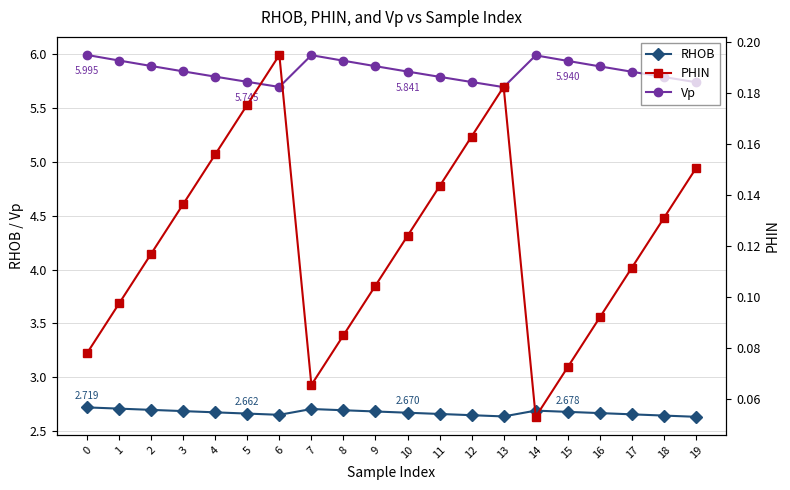

Reading left to right, extract all data points from this chart.

RHOB: 2.7	2.7	2.7	2.7	2.7	2.7	2.6	2.7	2.7	2.7	2.7	2.7	2.6	2.6	2.7	2.7	2.7	2.7	2.6	2.6
Vp: 6.0	5.9	5.9	5.8	5.8	5.7	5.7	6.0	5.9	5.9	5.8	5.8	5.7	5.7	6.0	5.9	5.9	5.8	5.8	5.7
PHIN: 0.1	0.1	0.1	0.1	0.2	0.2	0.2	0.1	0.1	0.1	0.1	0.1	0.2	0.2	0.1	0.1	0.1	0.1	0.1	0.2